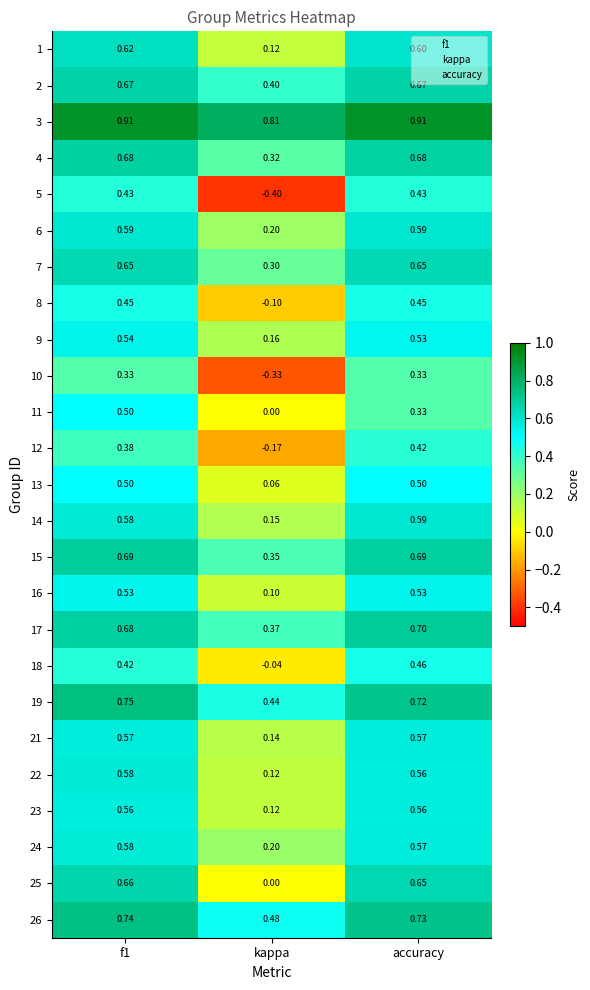

Is the value of 18 at f1 greater than the value of 11 at accuracy?

Yes